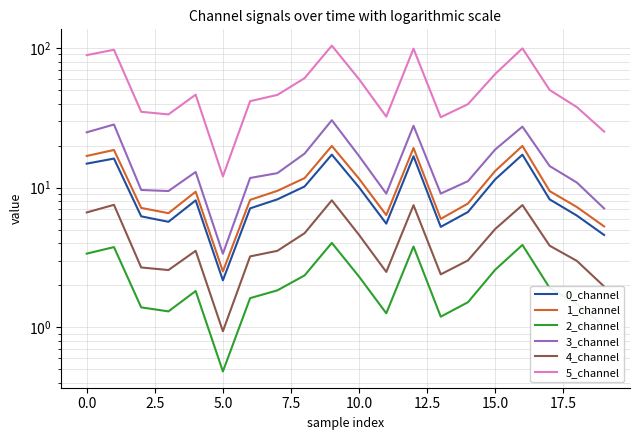

Does the chart display data point markers on the line(s)?

No